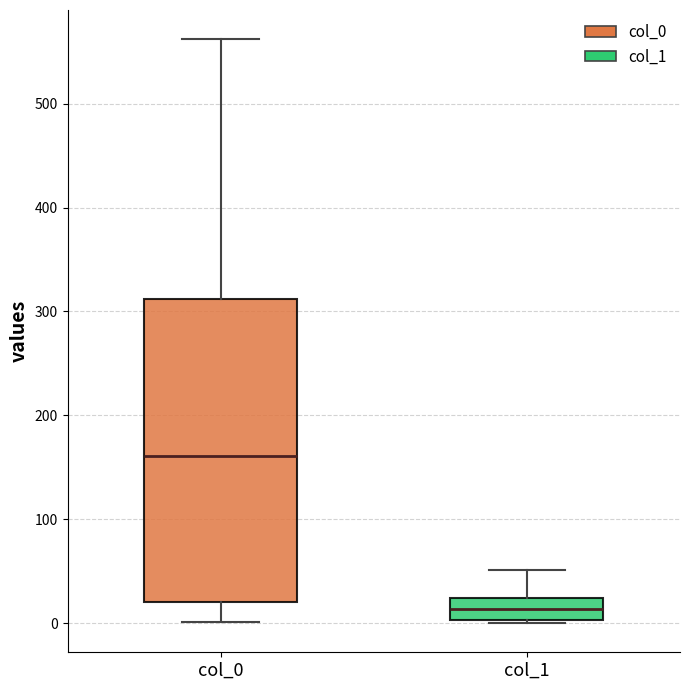

Comparing the boxes themselves (not the whiskers), which one is the tallest?

col_0